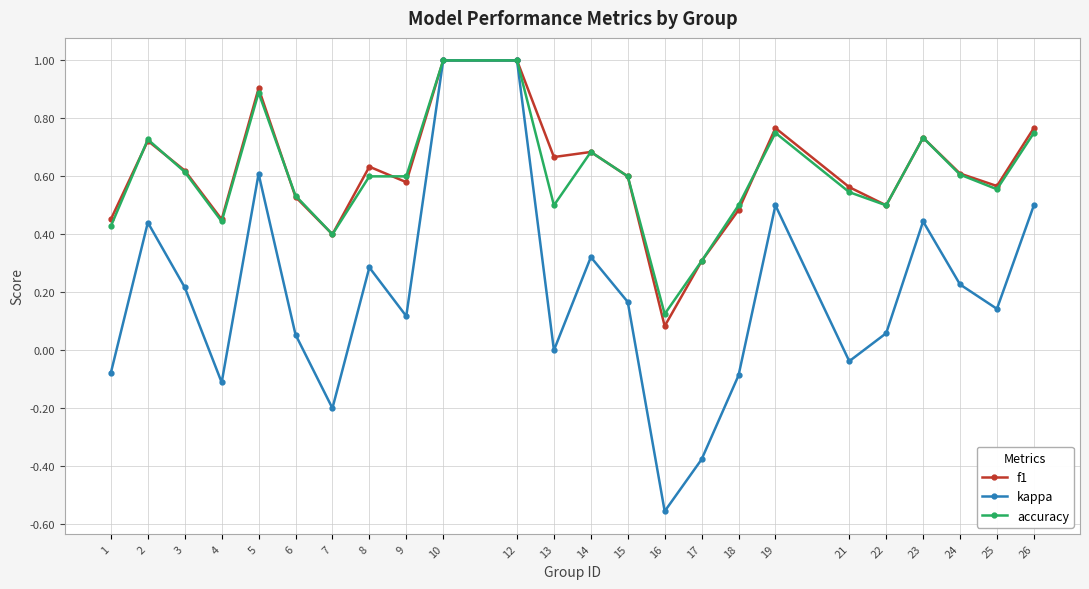

Which series has the widest spread of values?

kappa